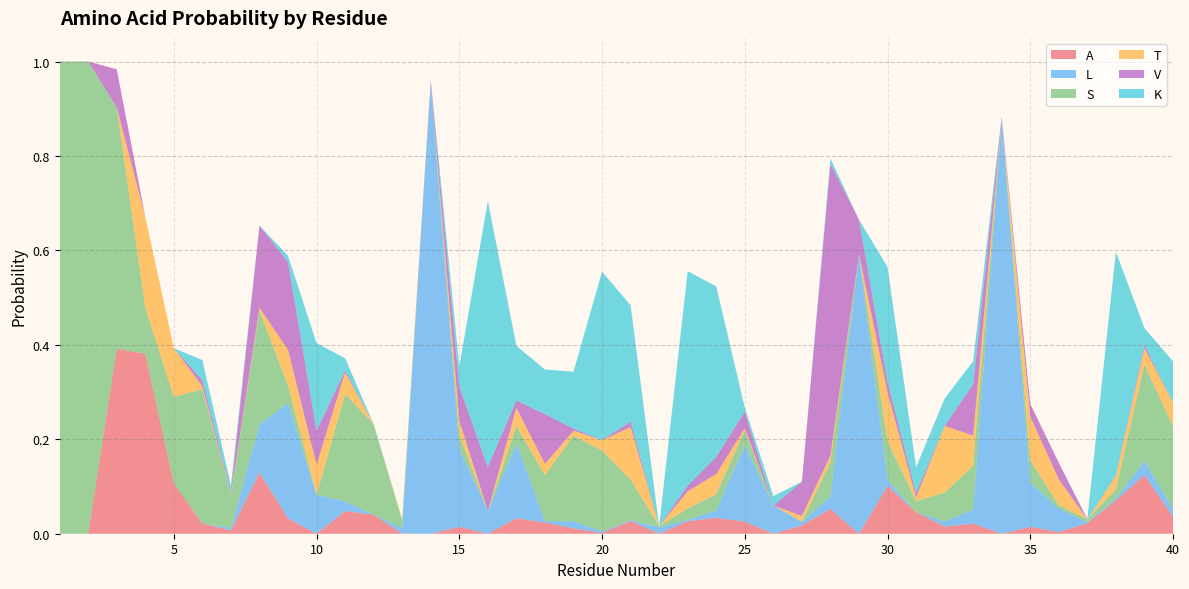

Reading right to left, extract all data points from this chart.

A: 0.0	0.1	0.1	0.0	0.0	0.0	0.0	0.0	0.0	0.0	0.1	0.0	0.1	0.0	0.0	0.0	0.0	0.0	0.0	0.0	0.0	0.0	0.0	0.0	0.0	0.0	0.0	0.0	0.0	0.0	0.0	0.0	0.1	0.0	0.0	0.1	0.4	0.4	0.0	0.0
L: 0.0	0.0	0.0	0.0	0.0	0.1	0.9	0.0	0.0	0.0	0.0	0.6	0.0	0.0	0.1	0.2	0.0	0.0	0.0	0.0	0.0	0.0	0.0	0.2	0.0	0.2	1.0	0.0	0.0	0.0	0.1	0.2	0.1	0.0	0.0	0.0	0.0	0.0	0.0	0.0
S: 0.2	0.2	0.0	0.0	0.0	0.0	0.0	0.1	0.1	0.0	0.1	0.0	0.1	0.0	0.0	0.0	0.0	0.0	0.0	0.1	0.2	0.2	0.1	0.0	0.0	0.0	0.0	0.0	0.2	0.2	0.0	0.0	0.2	0.1	0.3	0.2	0.1	0.5	1.0	1.0
T: 0.1	0.0	0.0	0.0	0.1	0.1	0.0	0.1	0.1	0.0	0.1	0.0	0.0	0.0	0.0	0.0	0.0	0.0	0.0	0.1	0.0	0.0	0.0	0.0	0.0	0.0	0.0	0.0	0.0	0.0	0.1	0.1	0.0	0.0	0.0	0.1	0.2	0.0	0.0	0.0
V: 0.0	0.0	0.0	0.0	0.0	0.0	0.0	0.1	0.0	0.0	0.0	0.1	0.6	0.1	0.0	0.0	0.0	0.0	0.0	0.0	0.0	0.0	0.1	0.0	0.1	0.1	0.0	0.0	0.0	0.0	0.1	0.2	0.2	0.0	0.0	0.0	0.0	0.1	0.0	0.0
K: 0.1	0.0	0.5	0.0	0.0	0.0	0.0	0.0	0.1	0.1	0.2	0.0	0.0	0.0	0.0	0.0	0.4	0.5	0.0	0.2	0.4	0.1	0.1	0.1	0.6	0.0	0.0	0.0	0.0	0.0	0.2	0.0	0.0	0.0	0.0	0.0	0.0	0.0	0.0	0.0